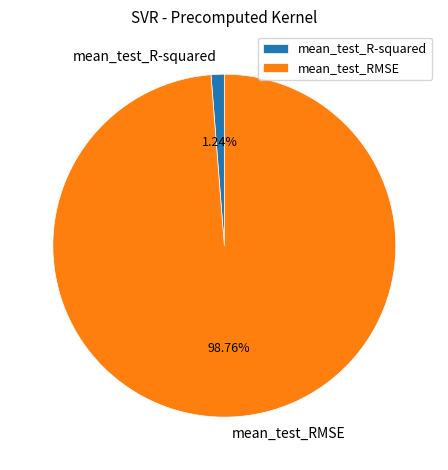

The mean_test_R-squared slice represents 11% of the pie. True or false?

False